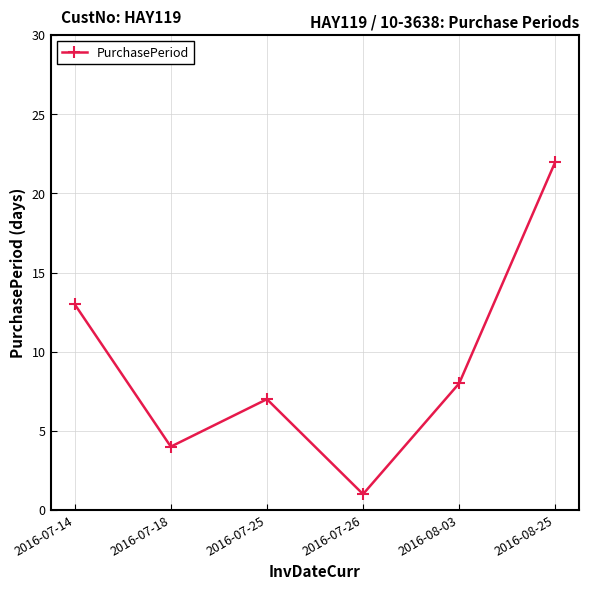

What is the change in value from 2016-07-14 to 2016-08-25?

+9